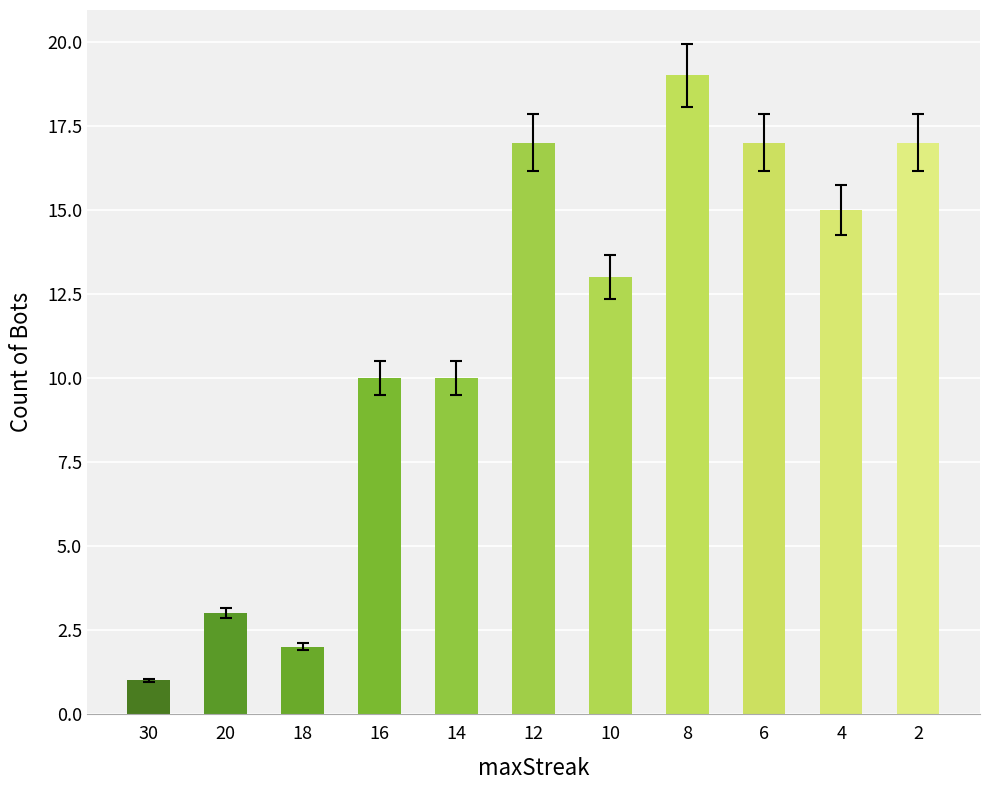

At which label does the data first exceed 13?

12